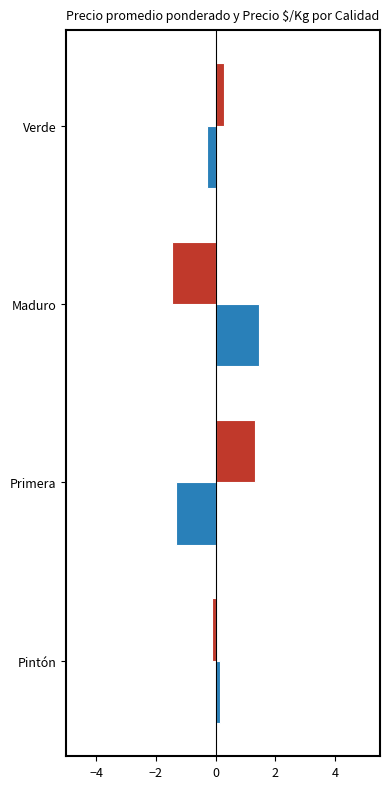

What is the greatest value displayed?

1.5